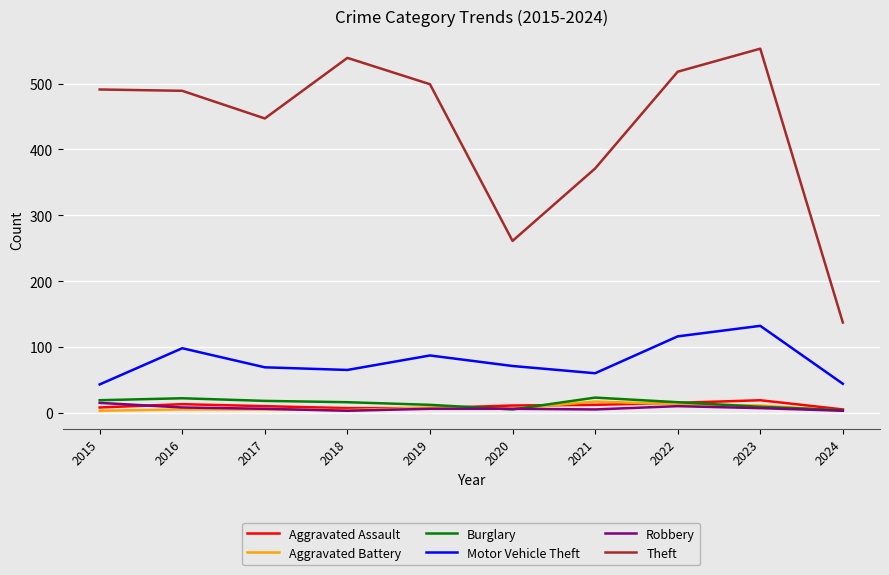

Which series has the largest range (max minus min)?

Theft